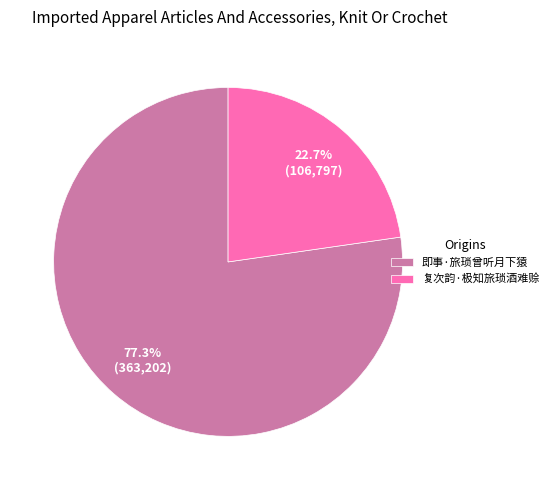

To the nearest percent, what is the combined percentage of 复次韵·极知旅琐酒难赊 and 即事·旅琐曾听月下猿?

100%